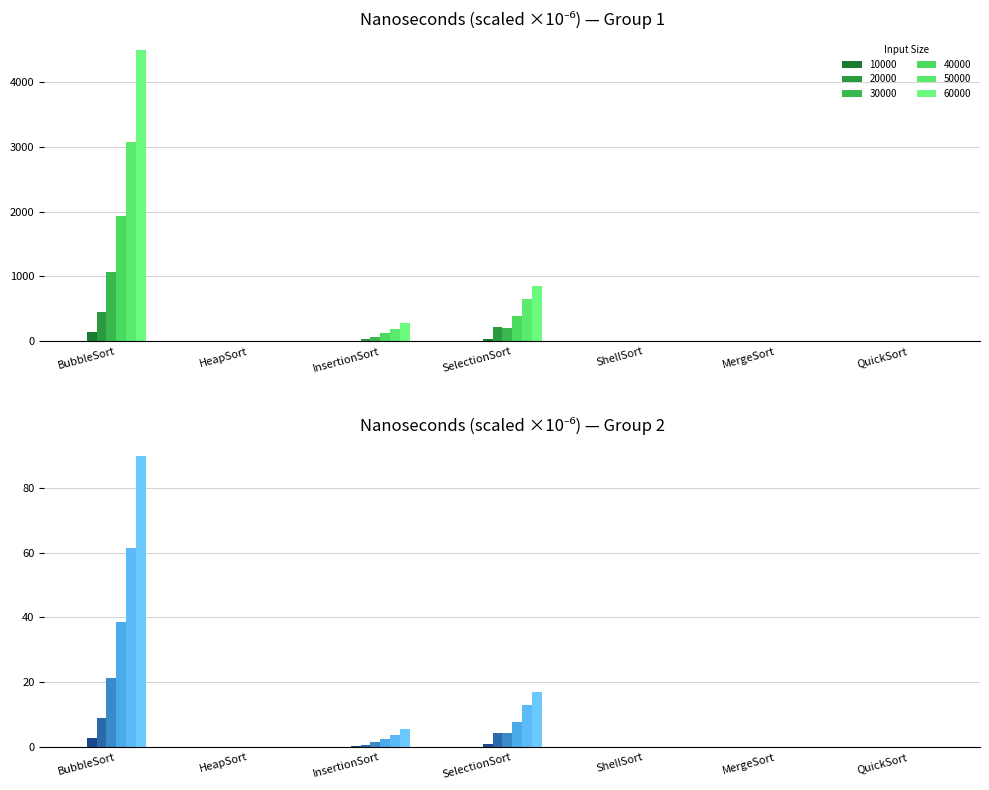

Between BubbleSort and InsertionSort, which is larger?

BubbleSort